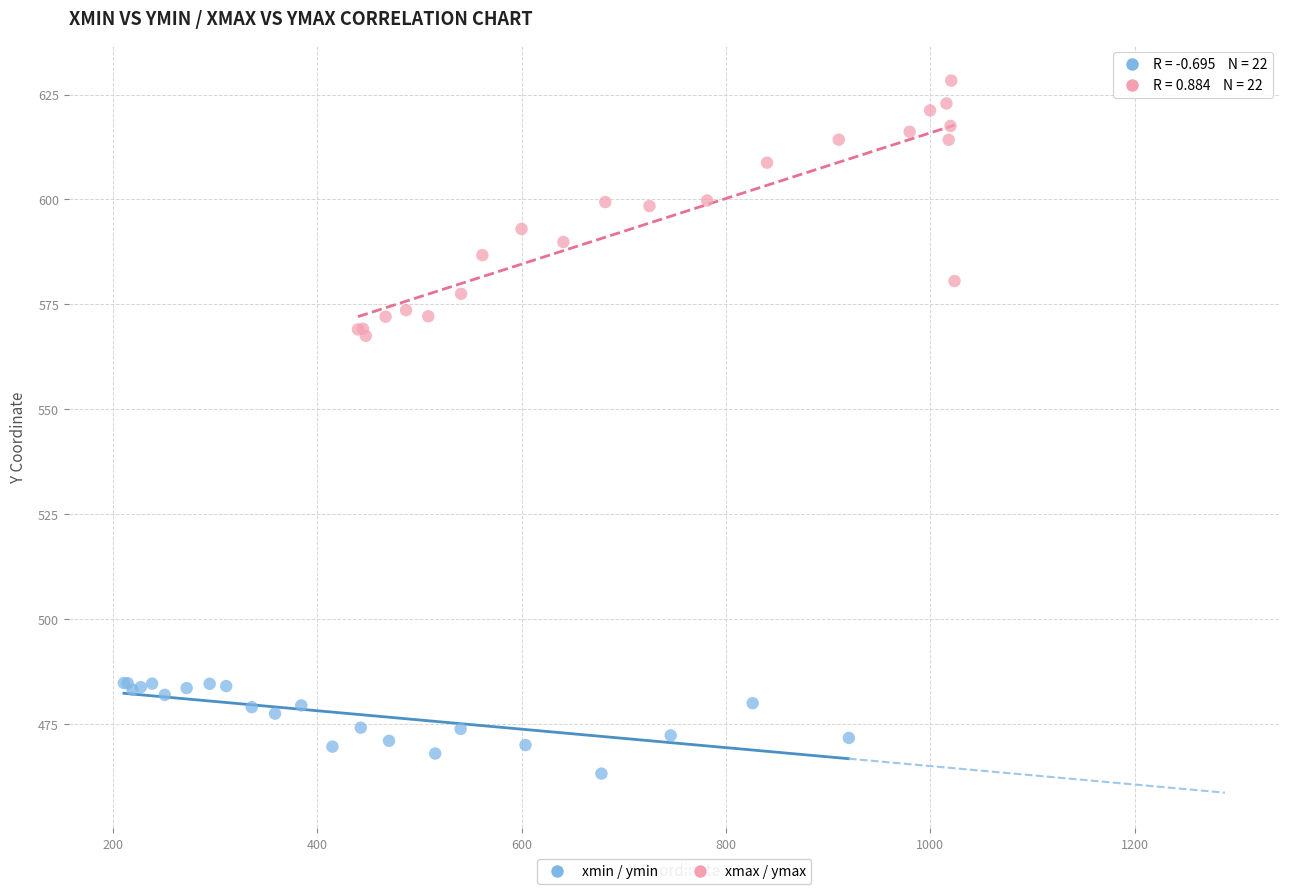

Which series contains the highest Y value?

xmax / ymax